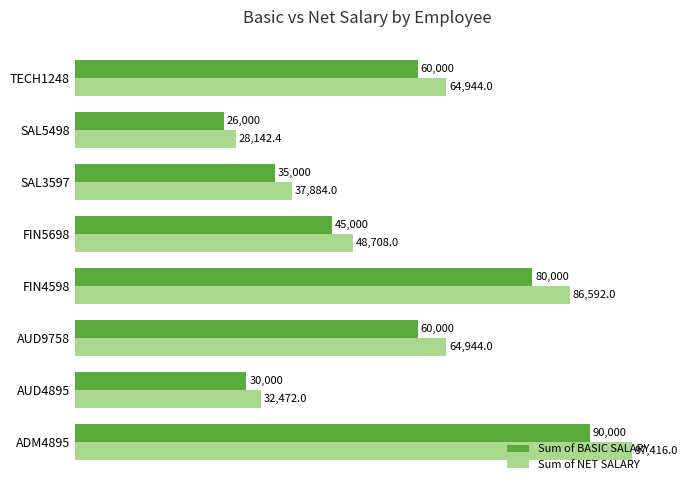

Read the Sum of BASIC SALARY value at AUD9758.

60000.0